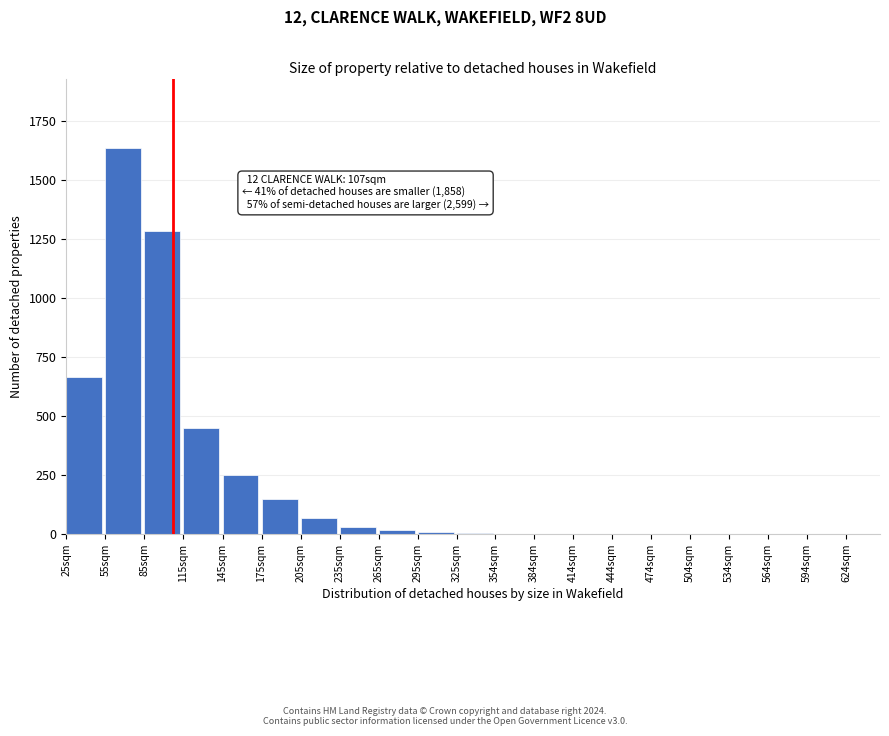

At which label is the value closest to 818?

25sqm